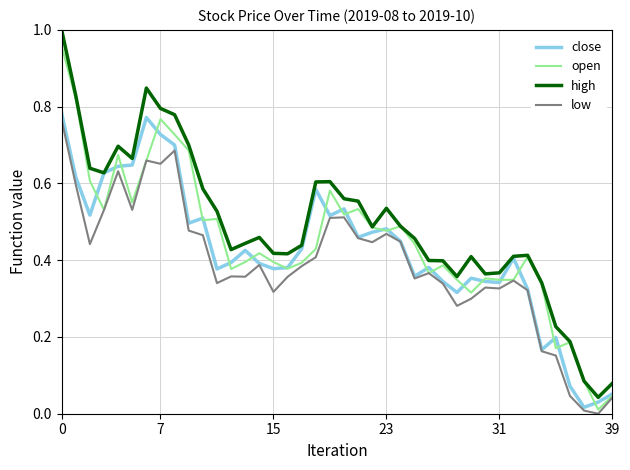

Which series has the widest spread of values?

high